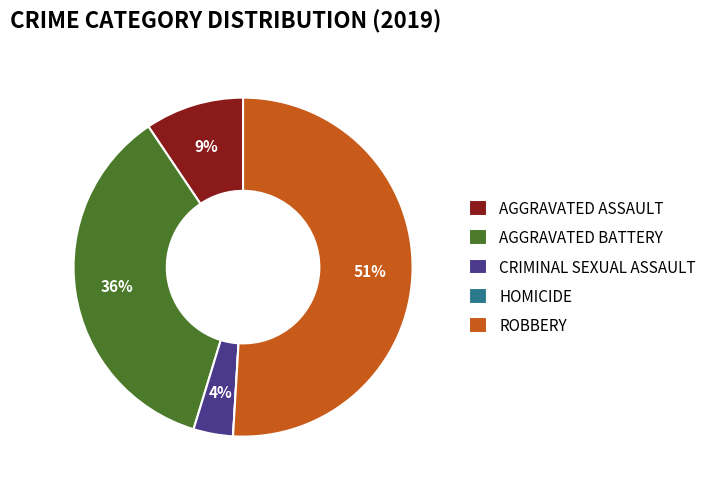

Which category has the biggest portion of the pie?

ROBBERY